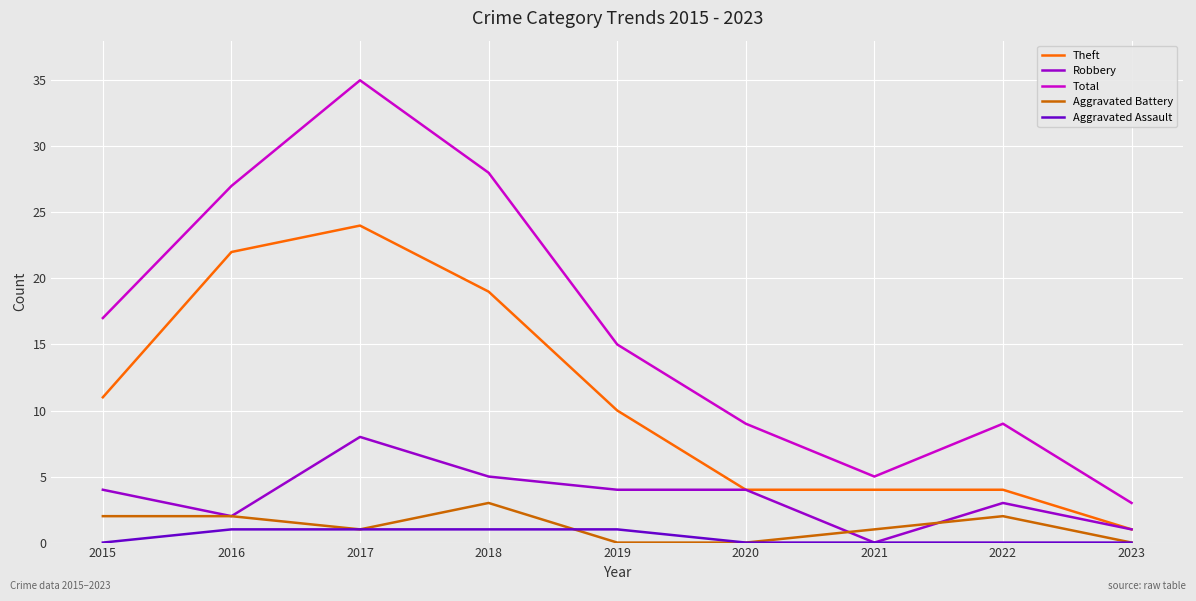

Where does the Total series first go above 15?

2015